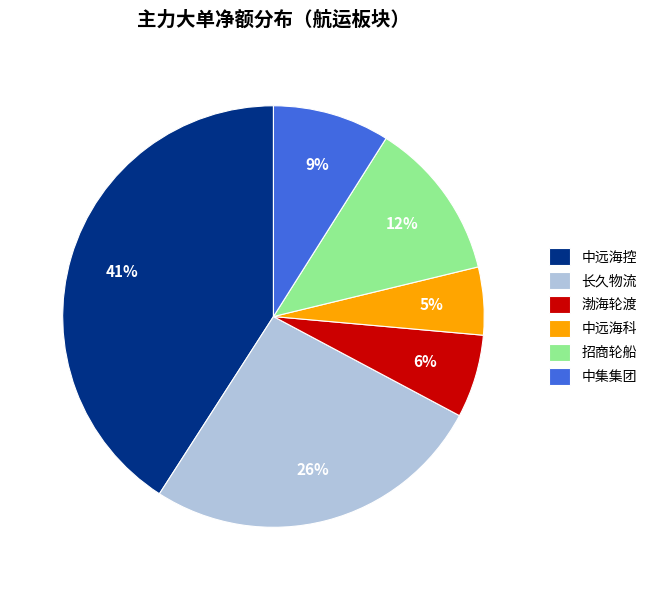

The 招商轮船 slice represents 12% of the pie. True or false?

True